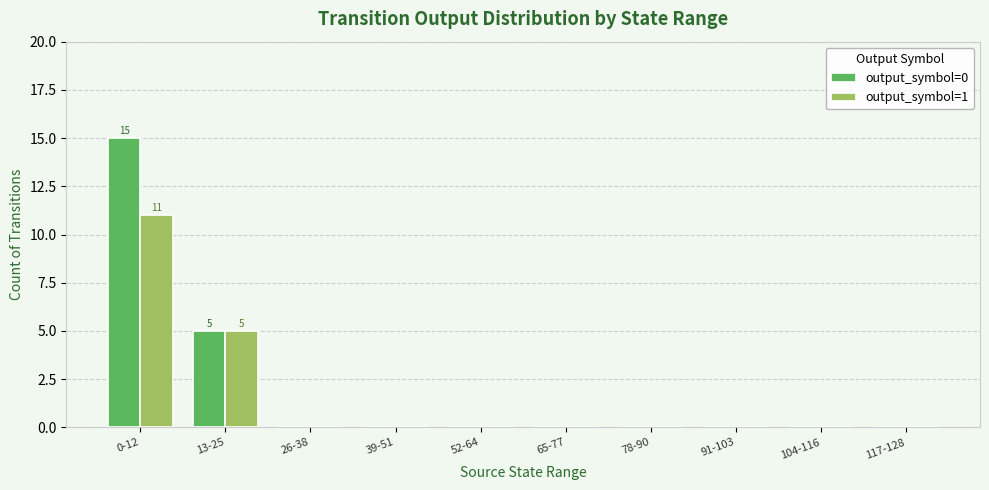

Between 0-12 and 91-103, which series saw the biggest shift?

output_symbol=0